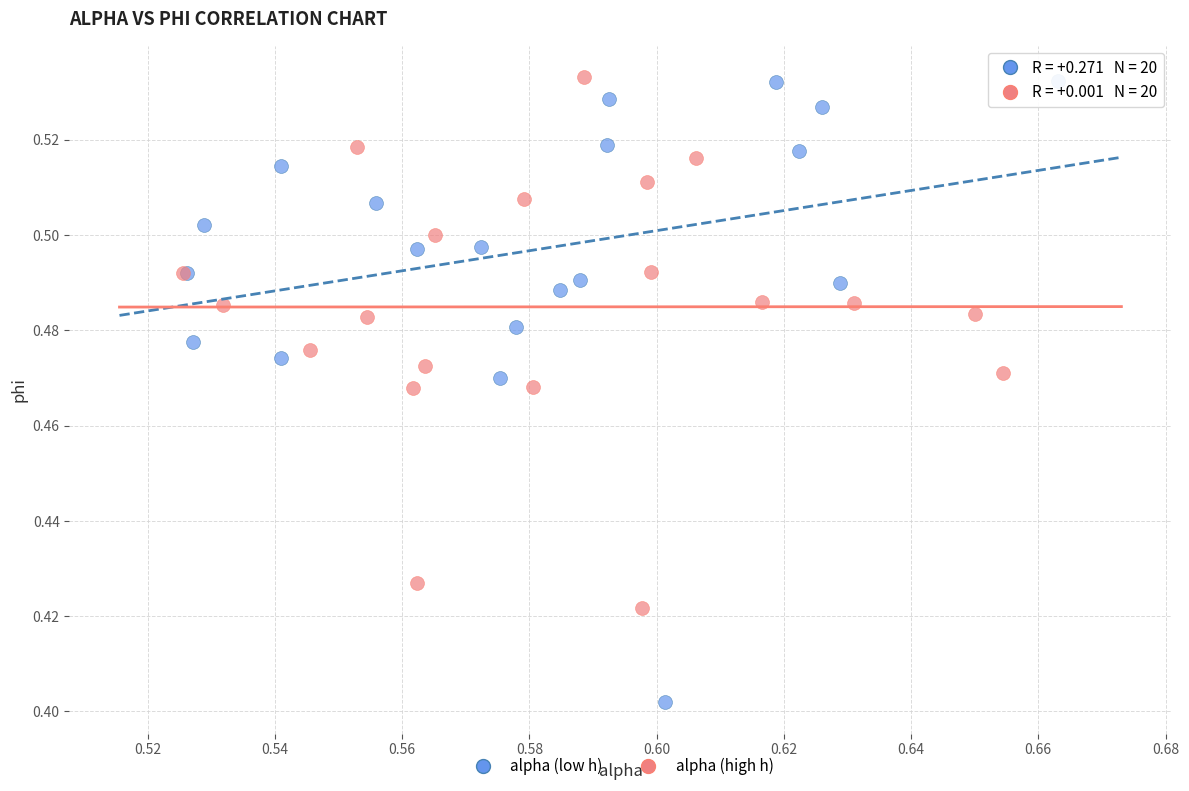

Which series contains the lowest Y value?

alpha (low h)